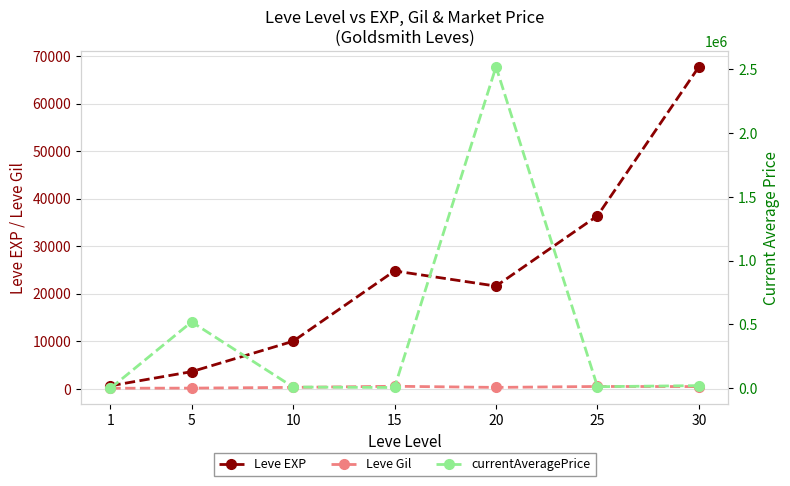

What is the value of the Leve Gil point at the 5th from the left?

290